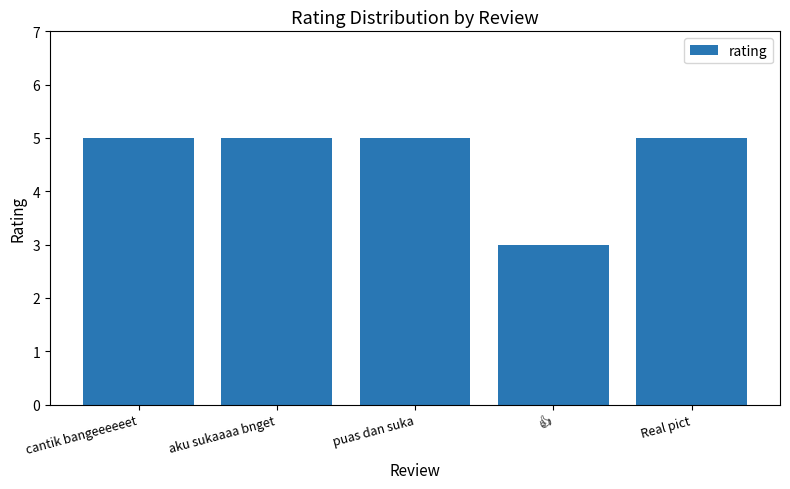

What is the approximate value at aku sukaaaa bnget?

5